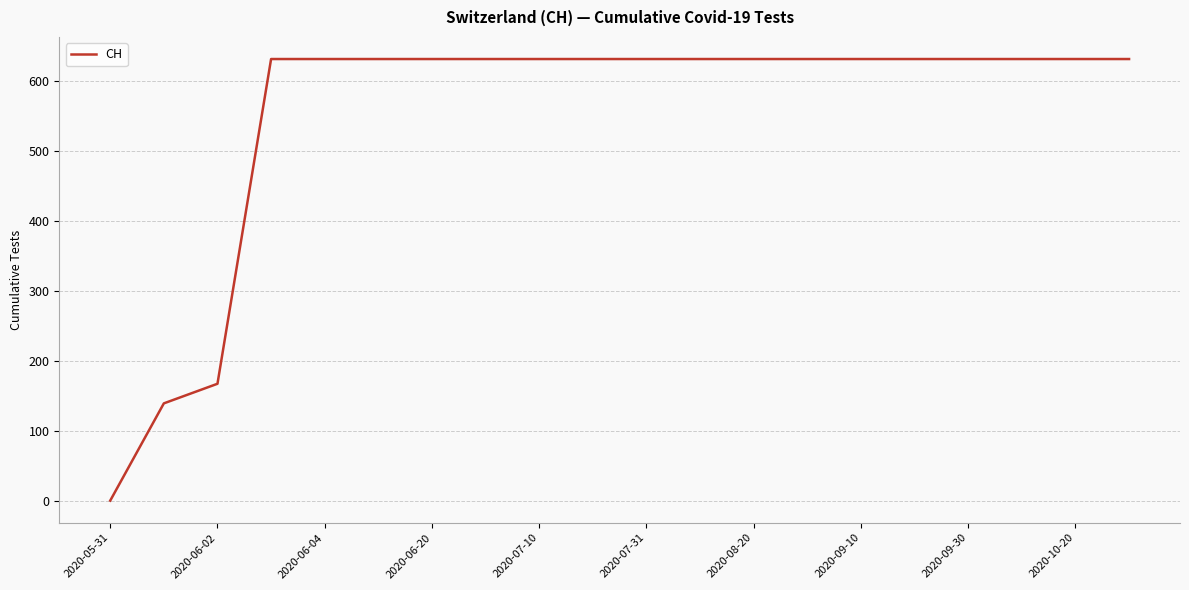

What is the difference between the maximum and minimum values?

631